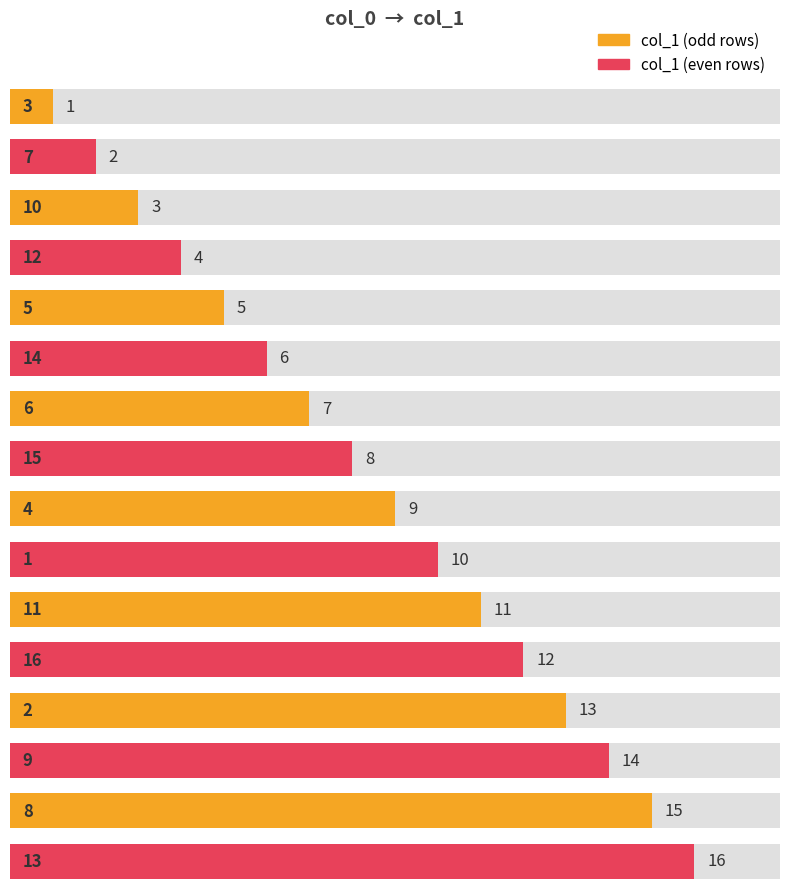

What is the average value?

8